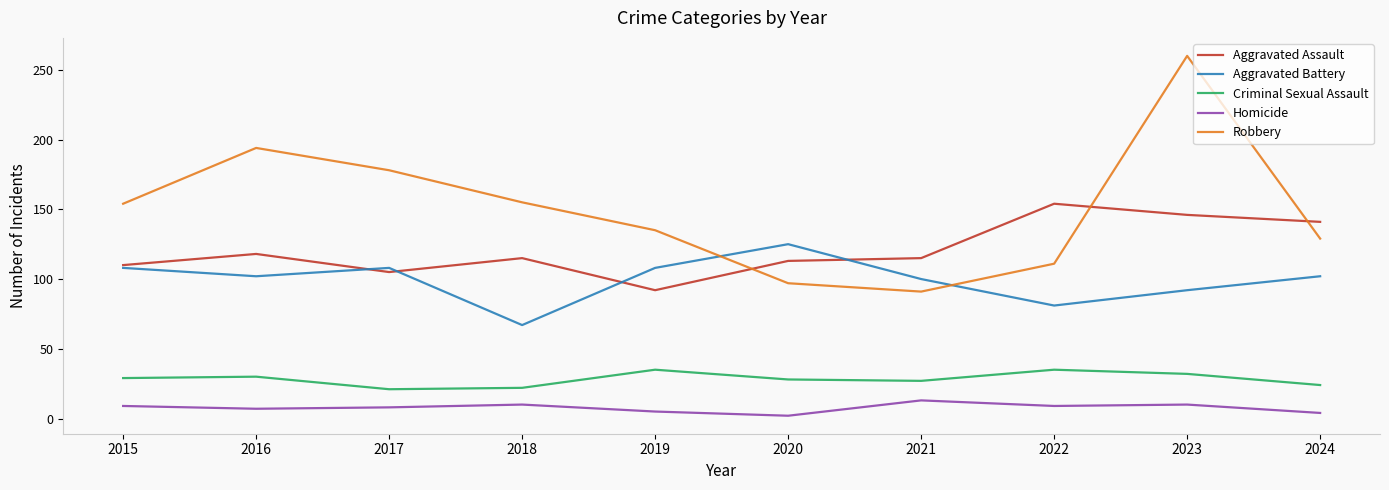

What are all the series names shown in the legend?

Aggravated Assault, Aggravated Battery, Criminal Sexual Assault, Homicide, Robbery